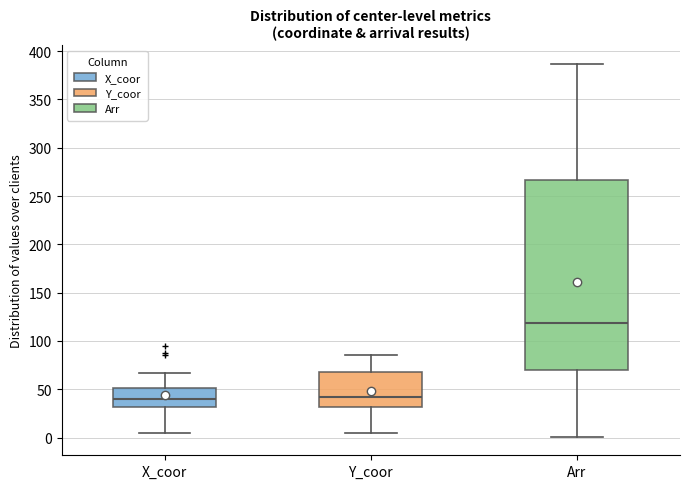

Which box is the tallest, from its lower edge to its upper edge?

Arr